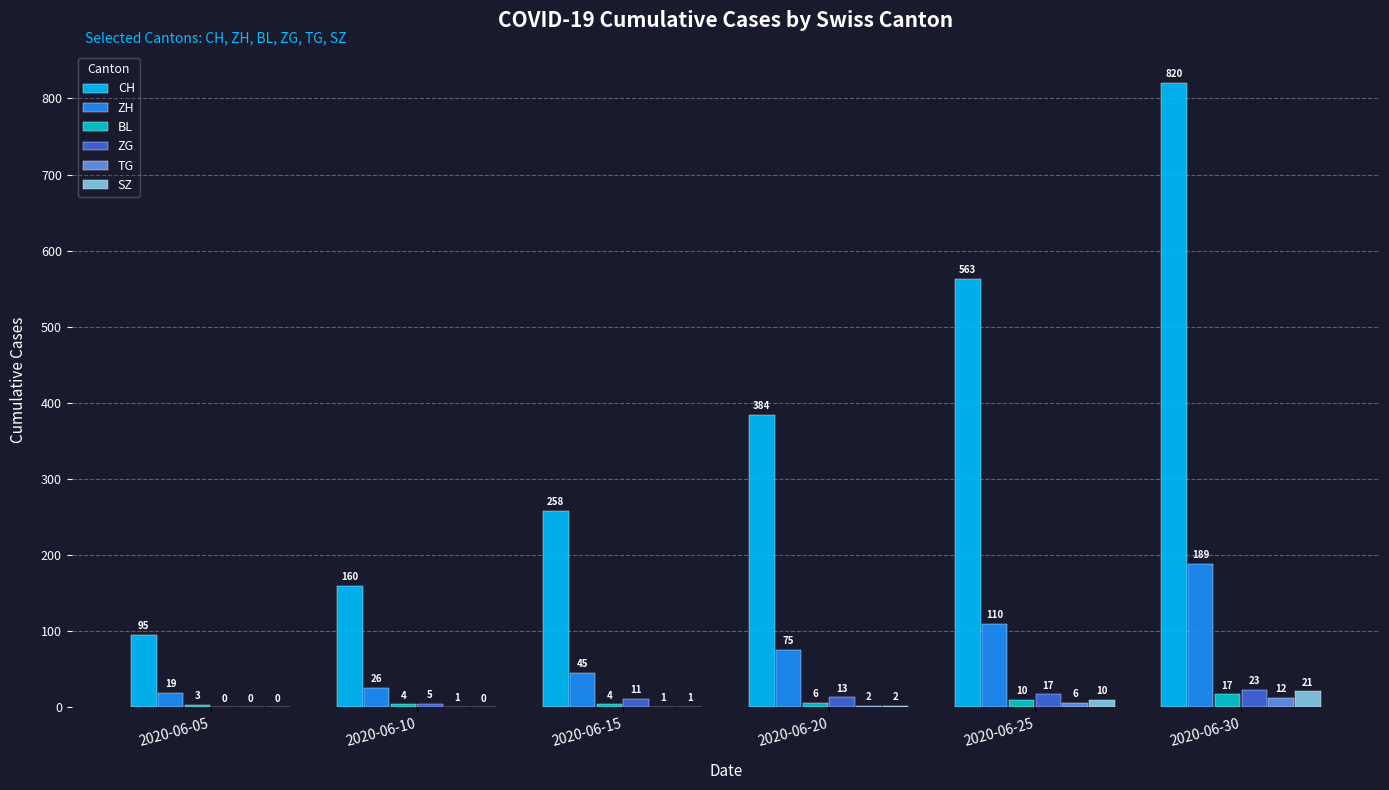

Are the bars grouped side by side (vs. stacked)?

Yes